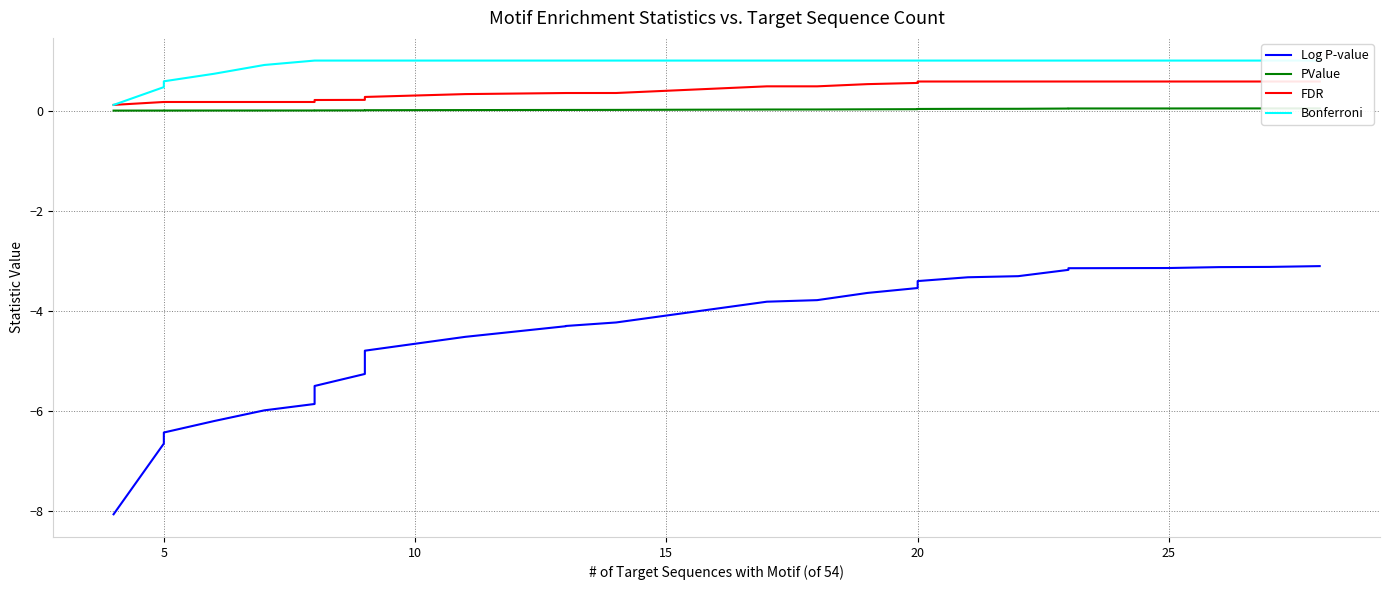

Which series changed the most between 14 and 25?

Log P-value